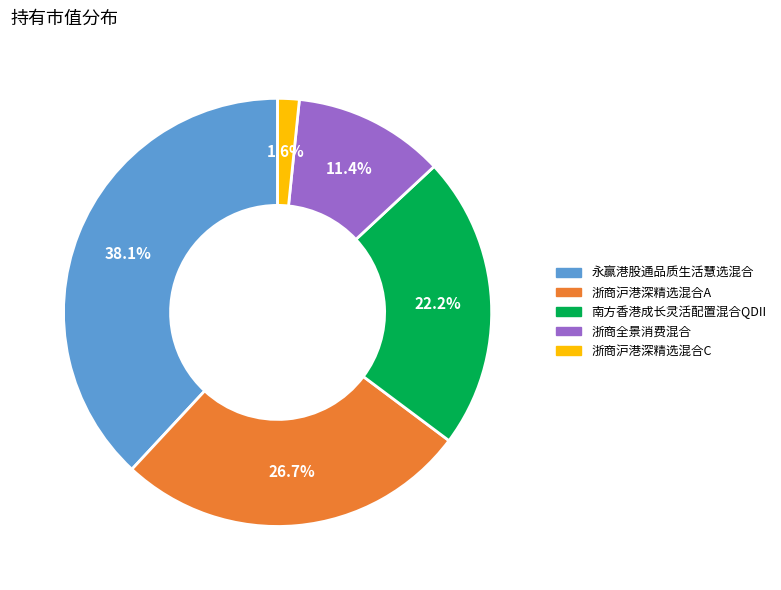

To the nearest percent, what is the average slice percentage?

20%